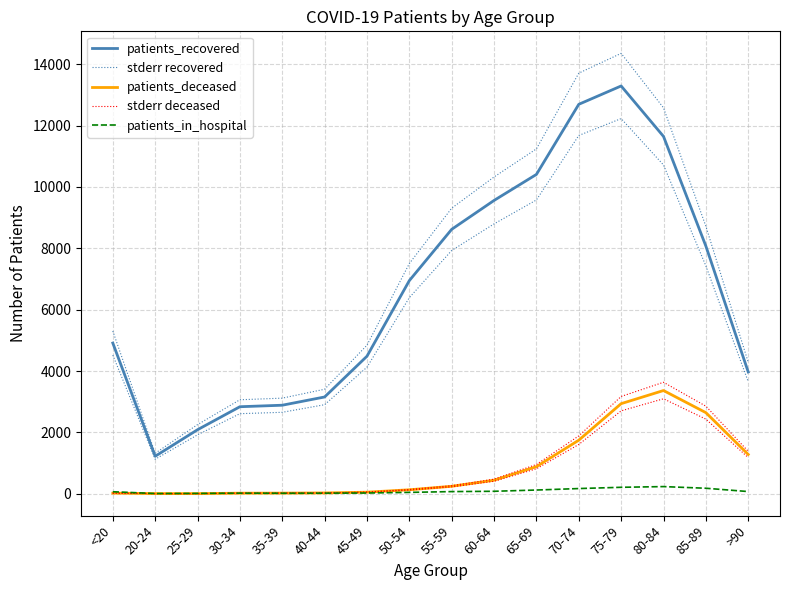

Rank the series at 25-29 from highest to lowest value.

stderr recovered, patients_recovered, patients_in_hospital, stderr deceased, patients_deceased